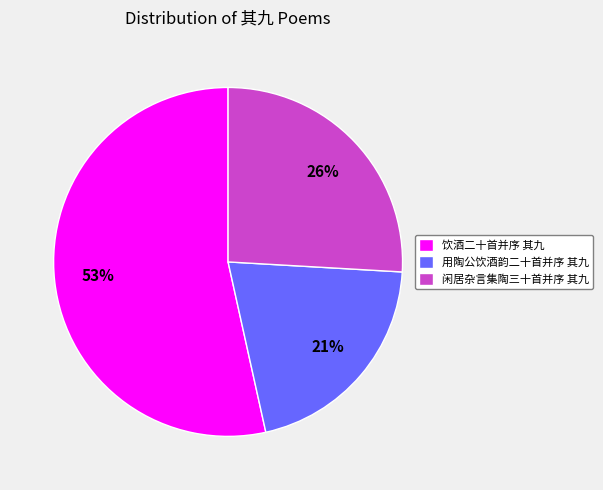

Combined, do 用陶公饮酒韵二十首并序 其九 and 闲居杂言集陶三十首并序 其九 account for over 50%?

No